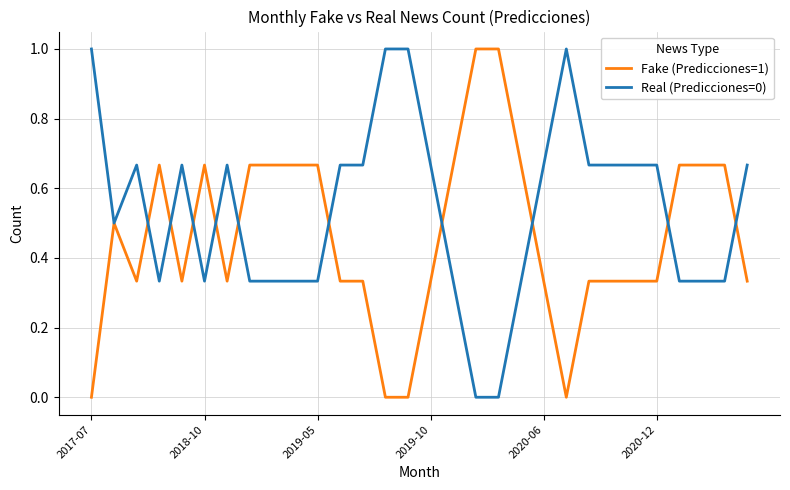

Does the chart have visible grid lines?

Yes